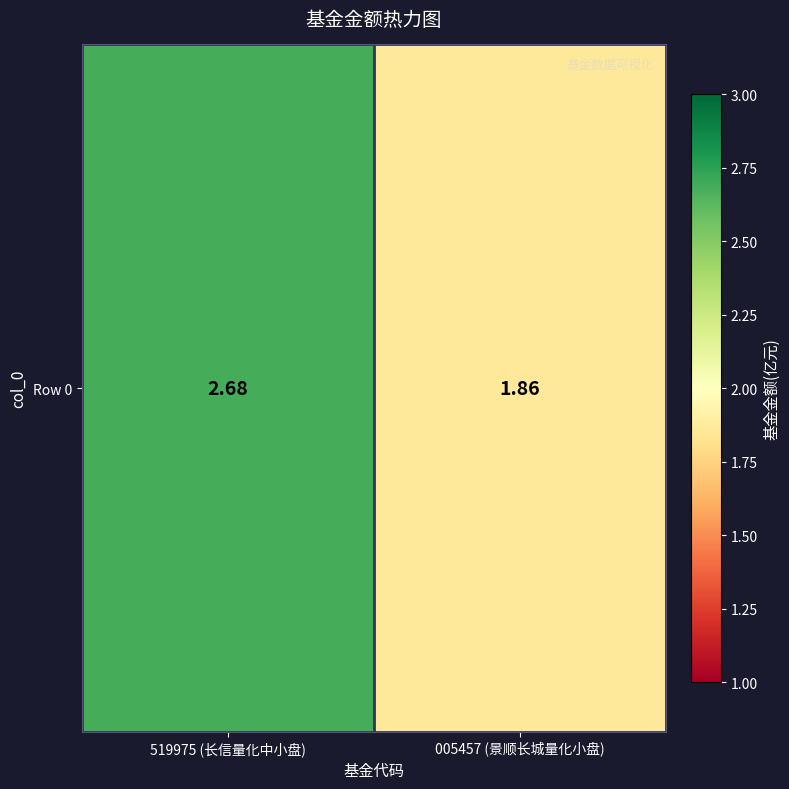

True or false: the data shows 3.9 at 519975 (长信量化中小盘).

False